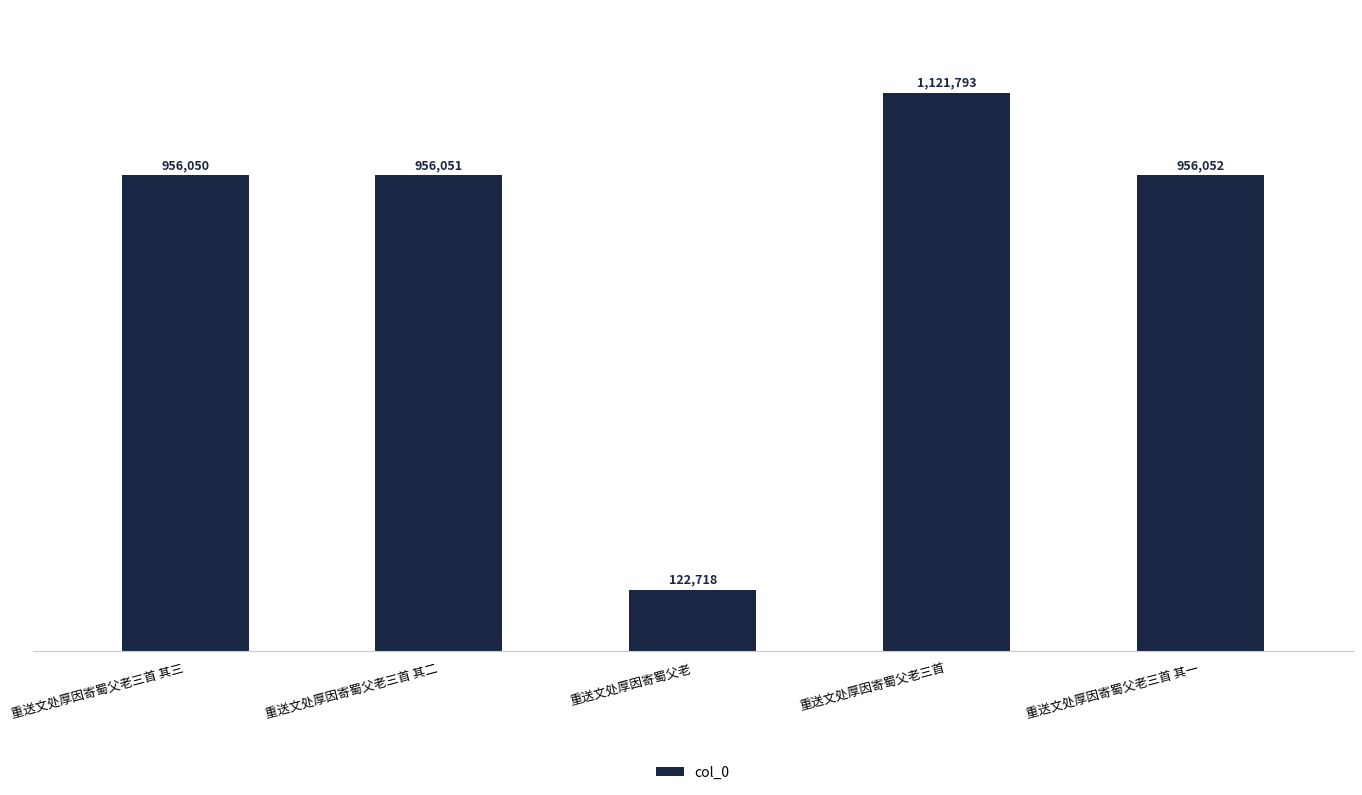

The value at 重送文处厚因寄蜀父老三首 其二 is 1287769. True or false?

False